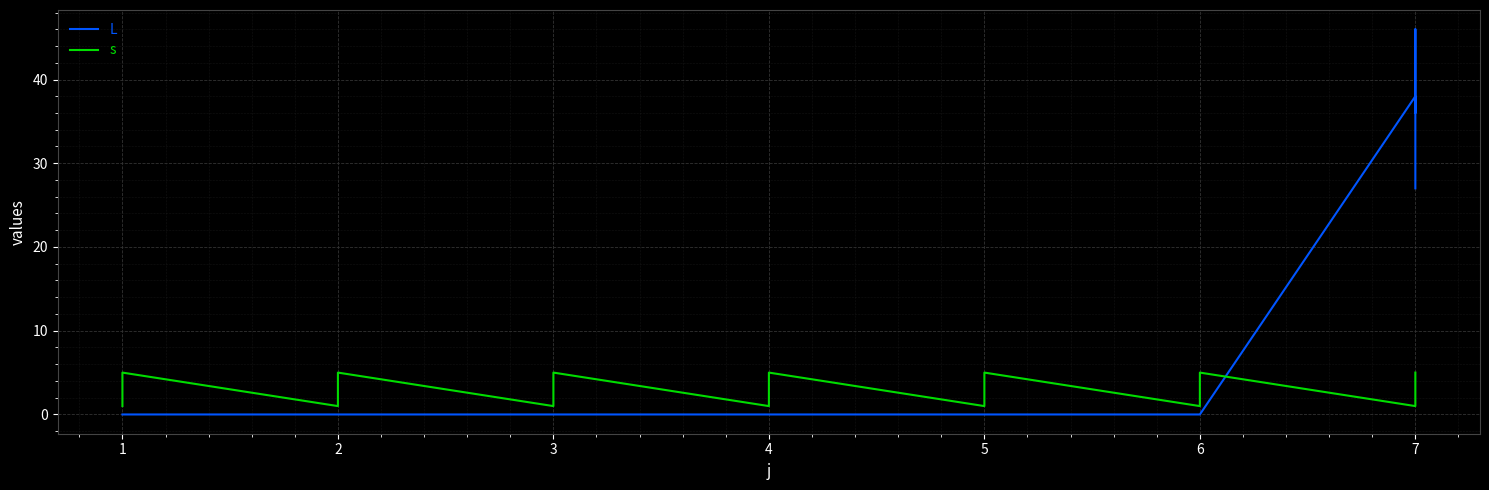

Does the chart display data point markers on the line(s)?

No